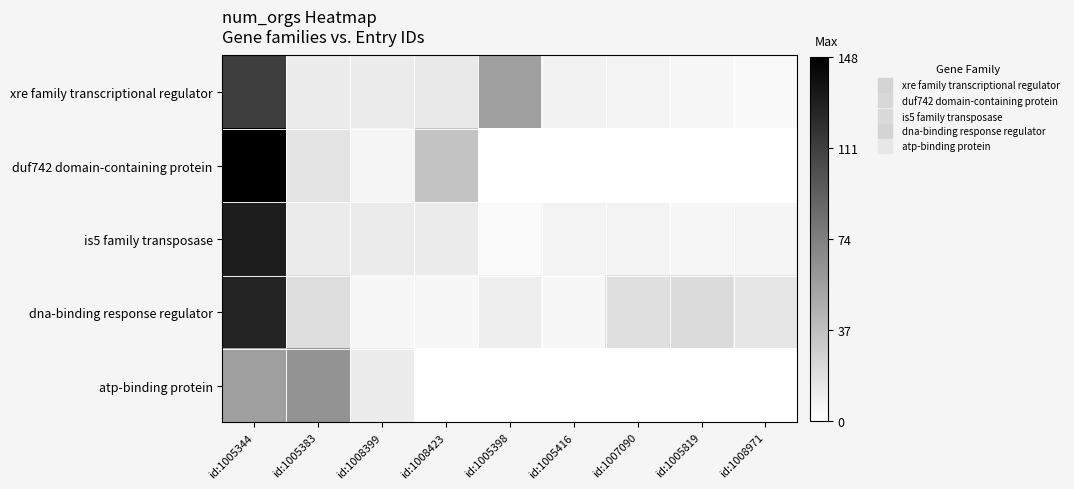

At which category is the sum across all series the highest?

id:1005344